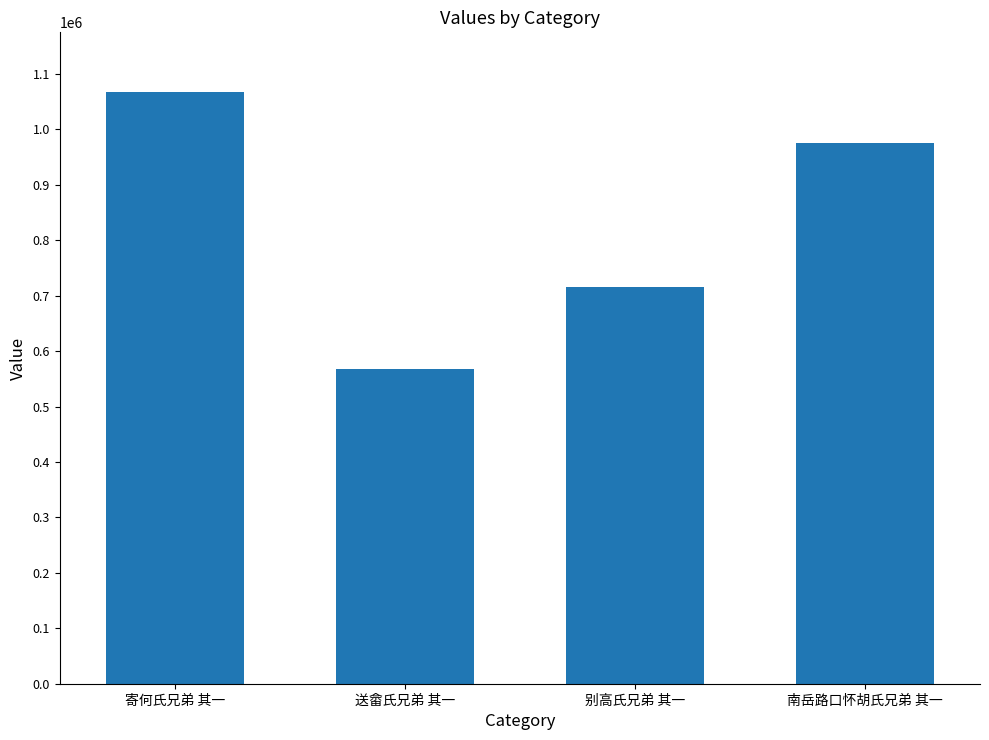

Which has a higher value, 送畲氏兄弟 其一 or 寄何氏兄弟 其一?

寄何氏兄弟 其一